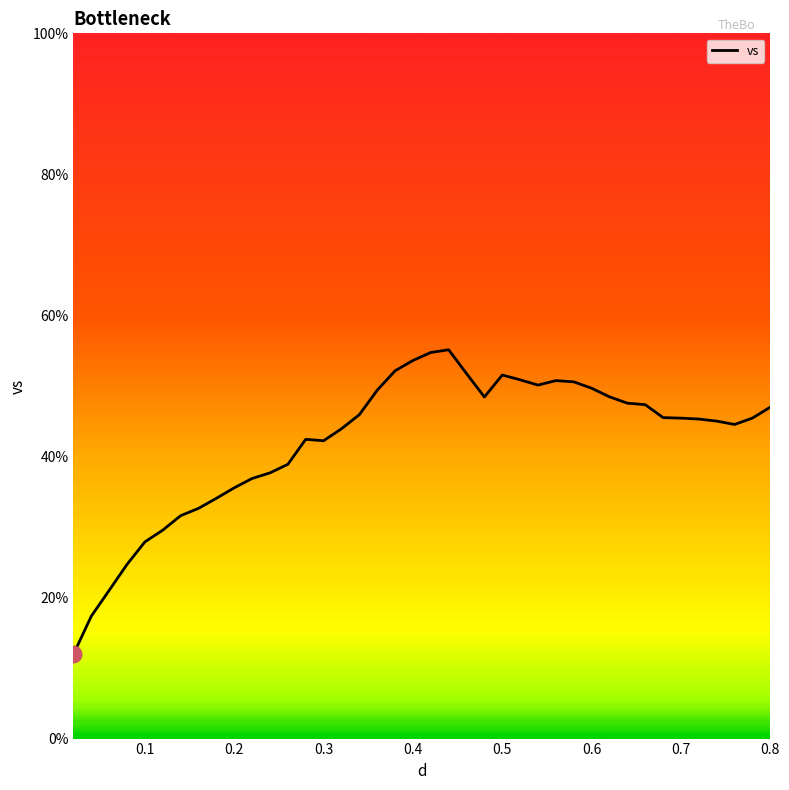

What is the maximum value shown in the chart?

55.1